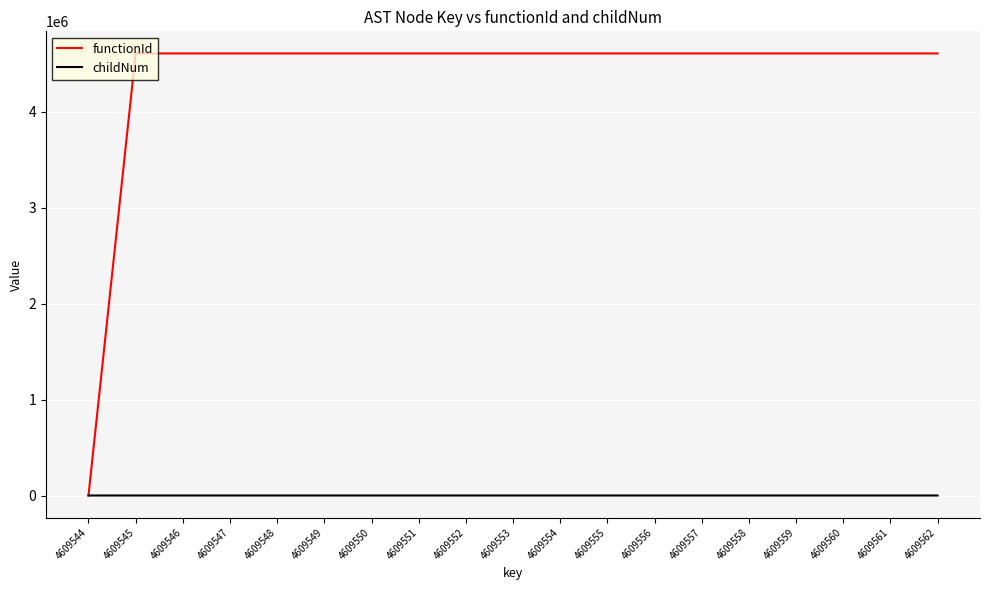

Rank the series at 4609550 from lowest to highest value.

childNum, functionId